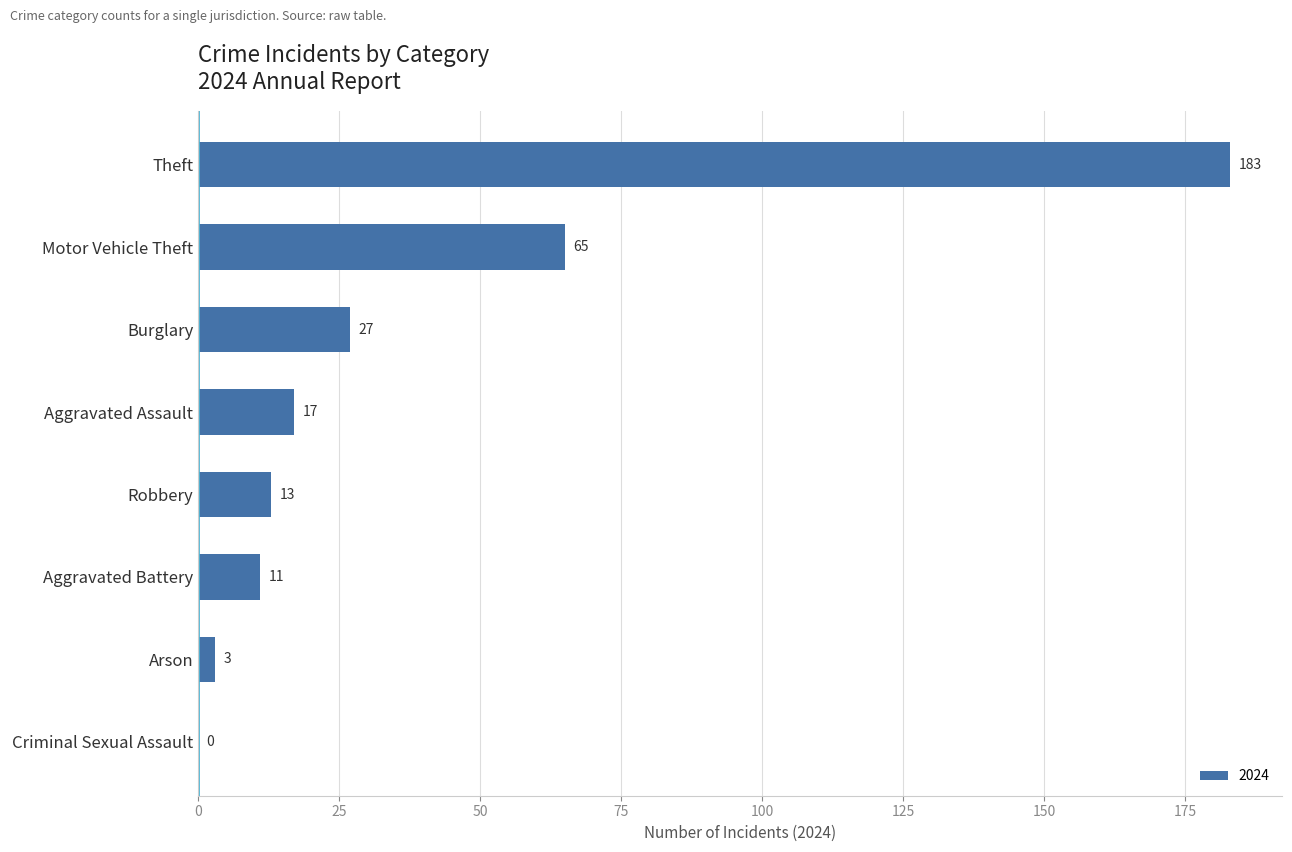

What is the sum of all values?

319